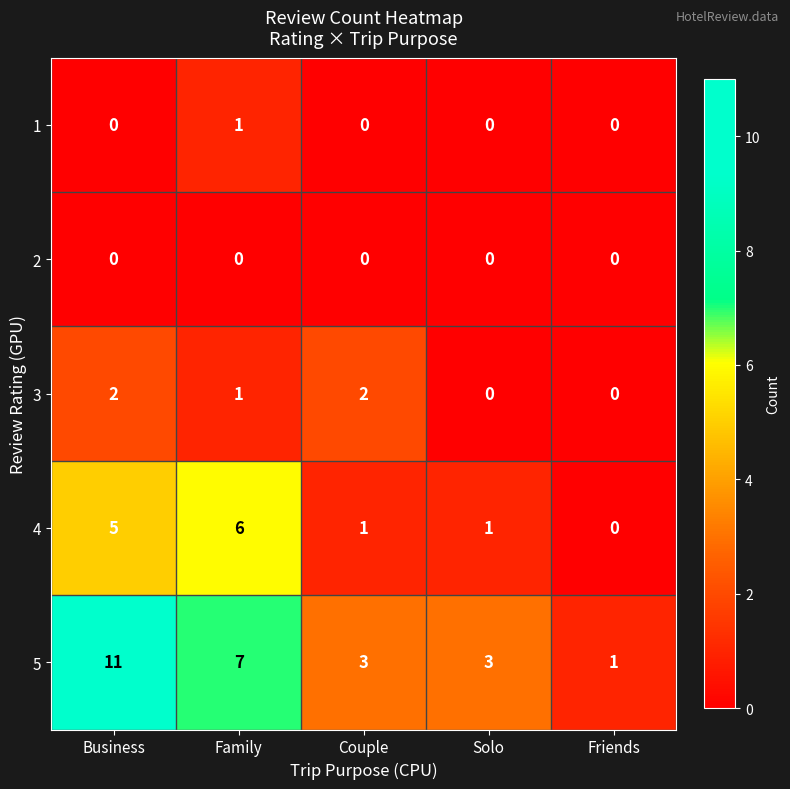

Which series has the largest total across all categories?

5